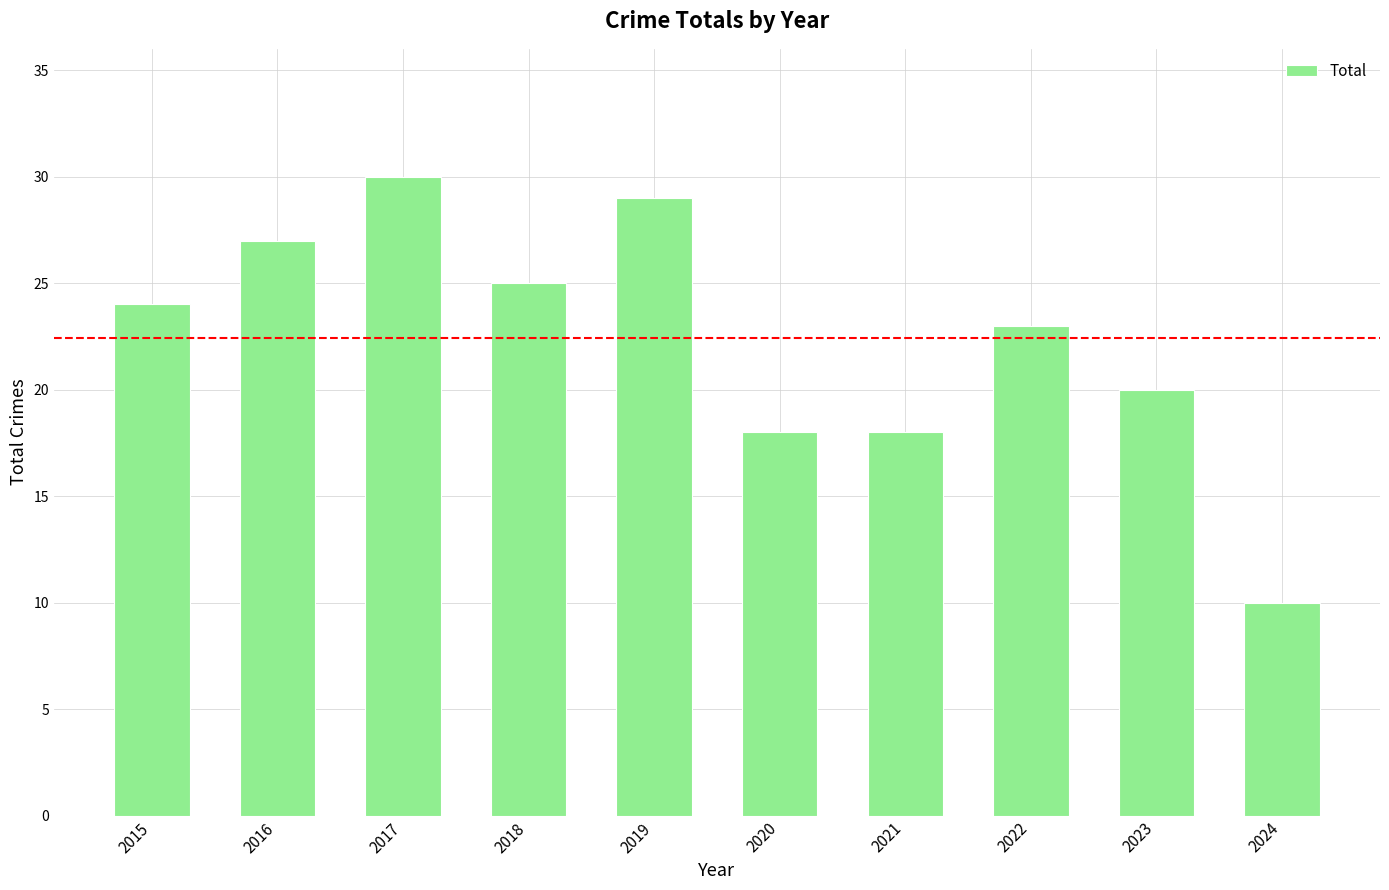

What is the sum of all values?

224